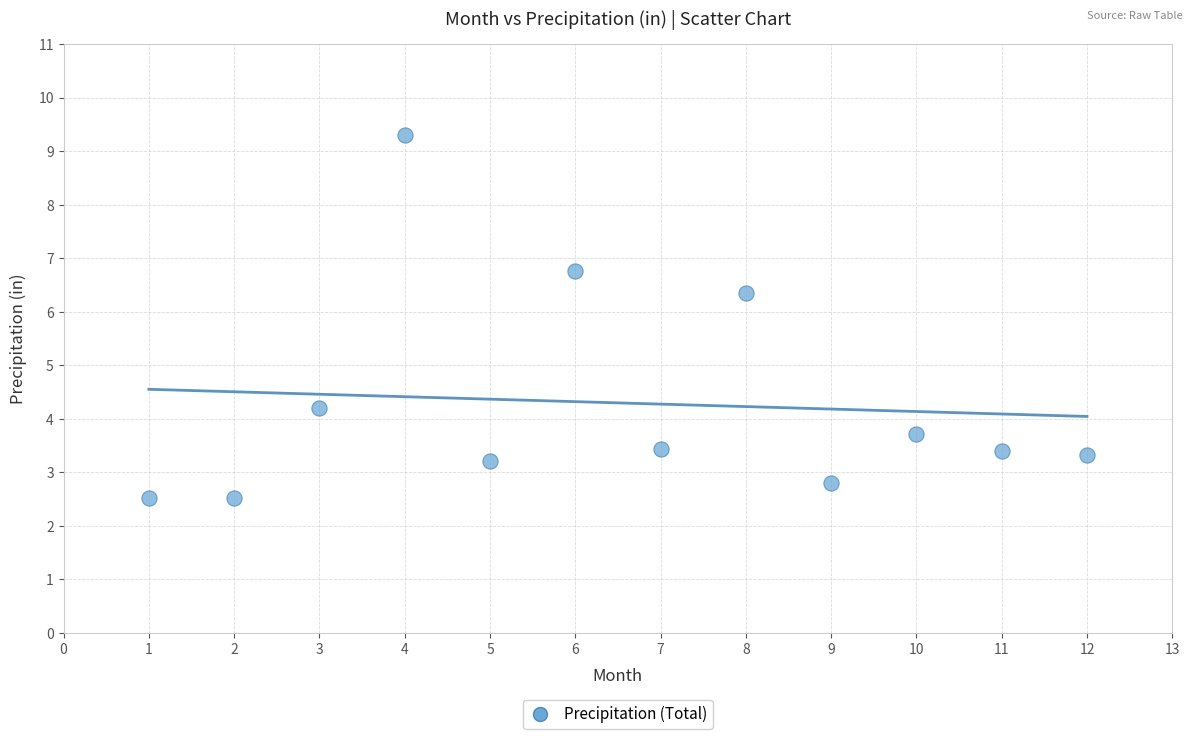

What is the average Y value?

4.3